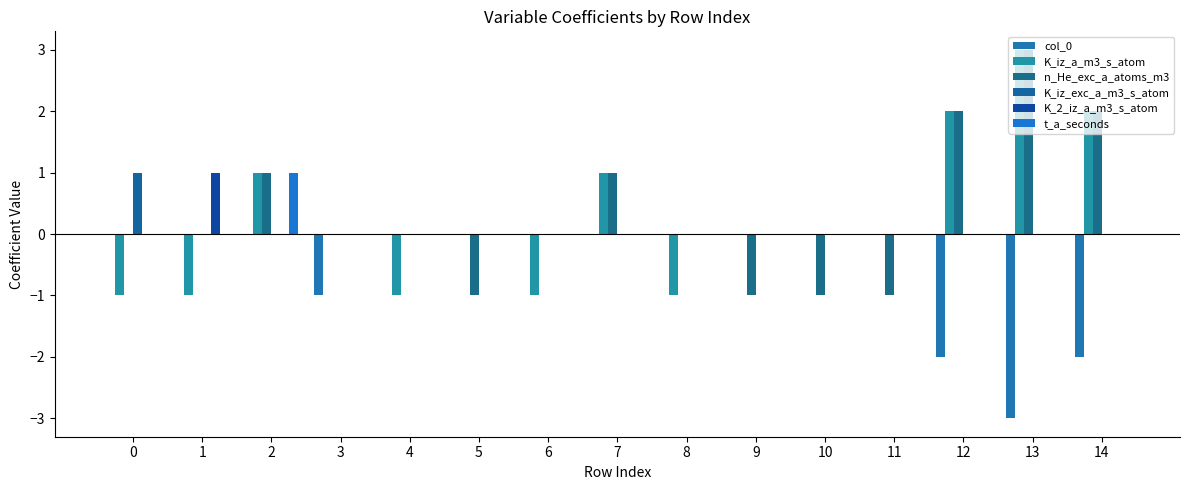

Rank the series by their maximum value, from lowest to highest.

col_0, K_iz_exc_a_m3_s_atom, K_2_iz_a_m3_s_atom, t_a_seconds, K_iz_a_m3_s_atom, n_He_exc_a_atoms_m3